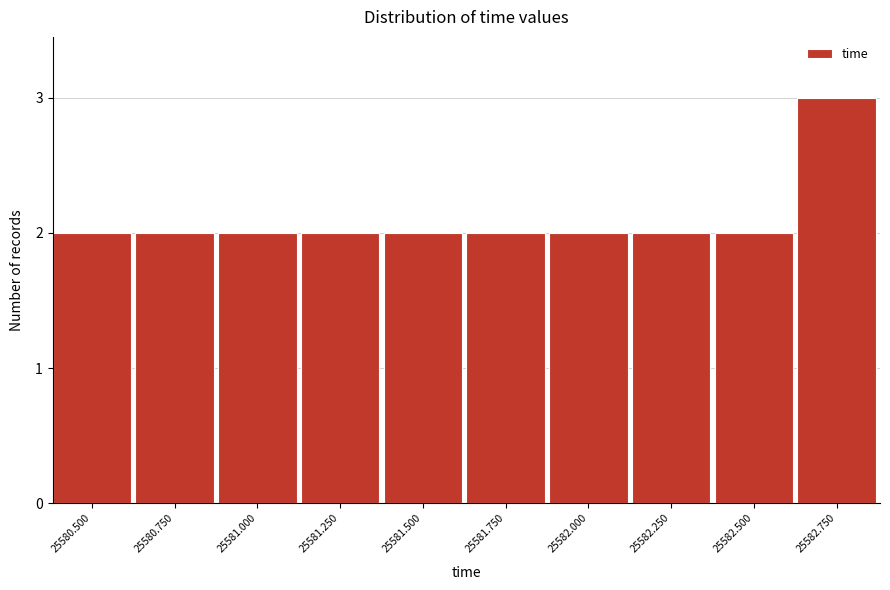

Reading left to right, extract all data points from this chart.

25580.500=2	25580.750=2	25581.000=2	25581.250=2	25581.500=2	25581.750=2	25582.000=2	25582.250=2	25582.500=2	25582.750=3